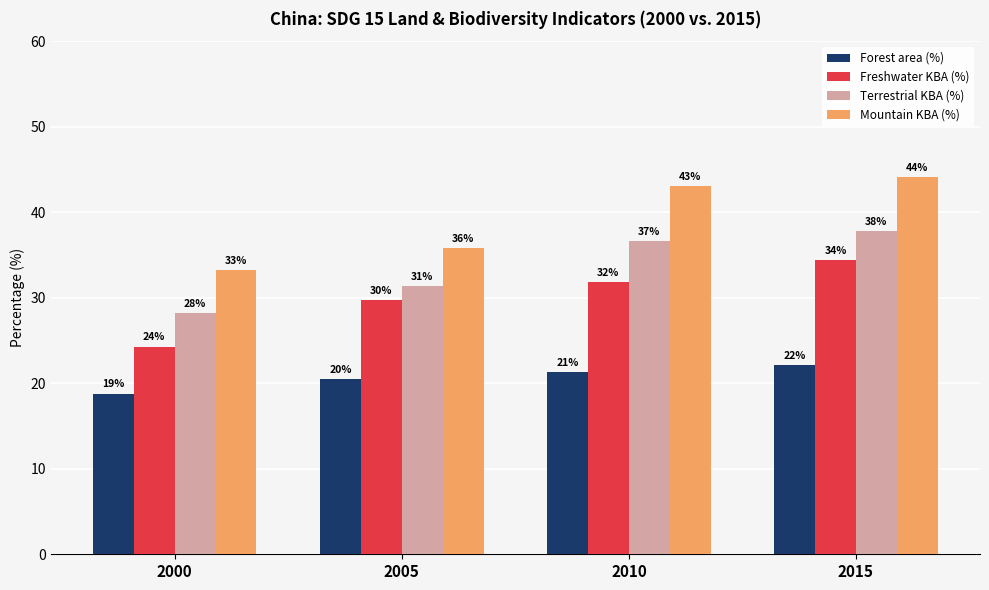

What is the sum of all Freshwater KBA (%) values?

120.2